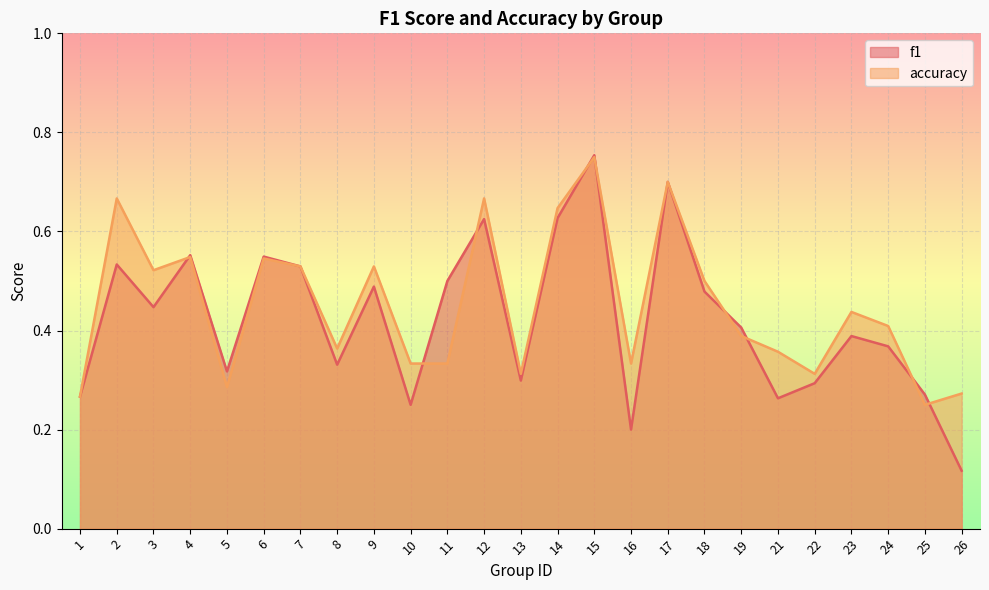

What is the lowest value of the f1 series?

0.1